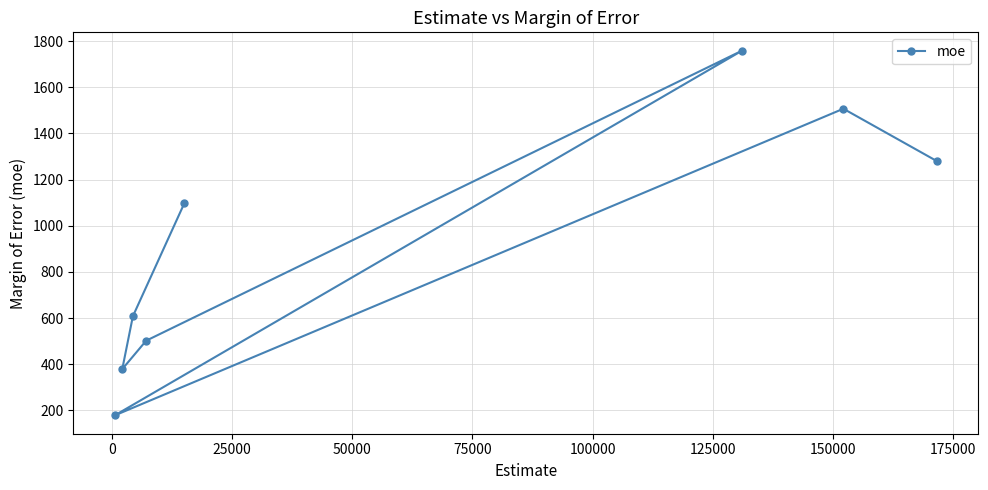

What is the value of the 3rd point from the left?

608